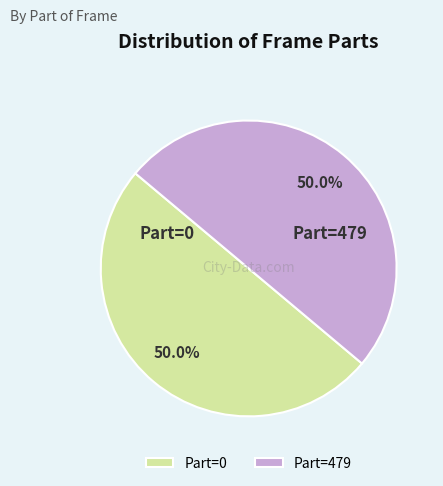

Approximately how many times larger is the value at Part=479 compared to Part=0?

1.0